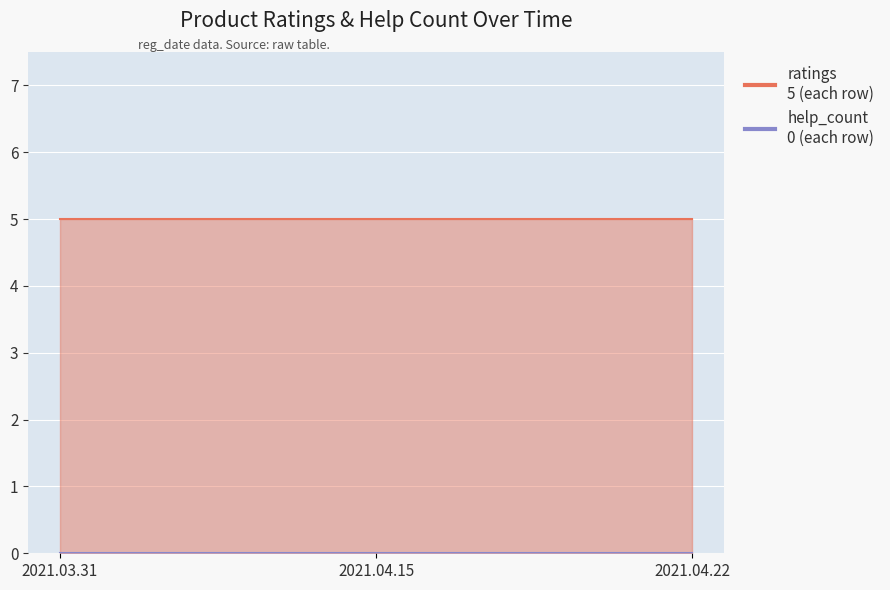

What is the sum of all ratings values?

15